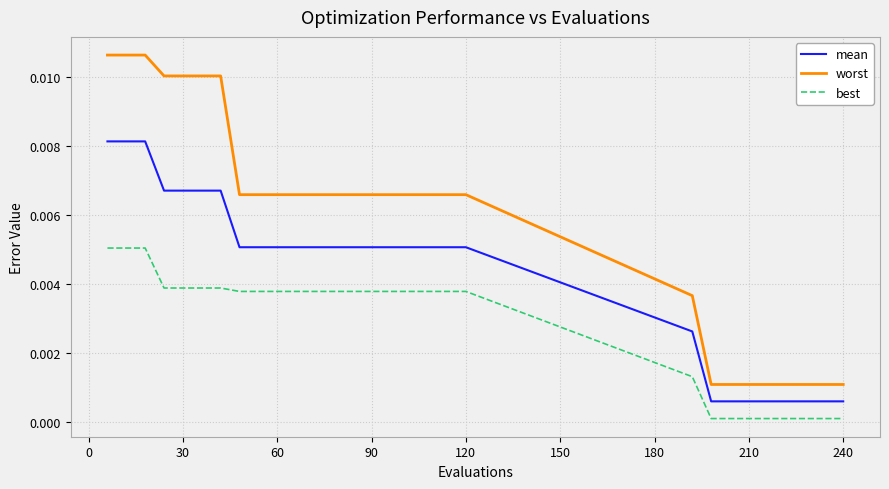

Does the chart display data point markers on the line(s)?

No